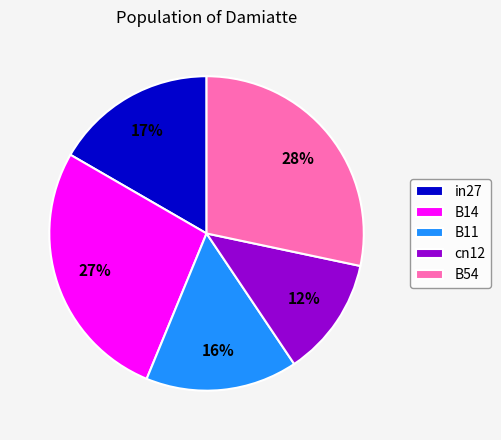

Is cn12 the majority of the pie?

No